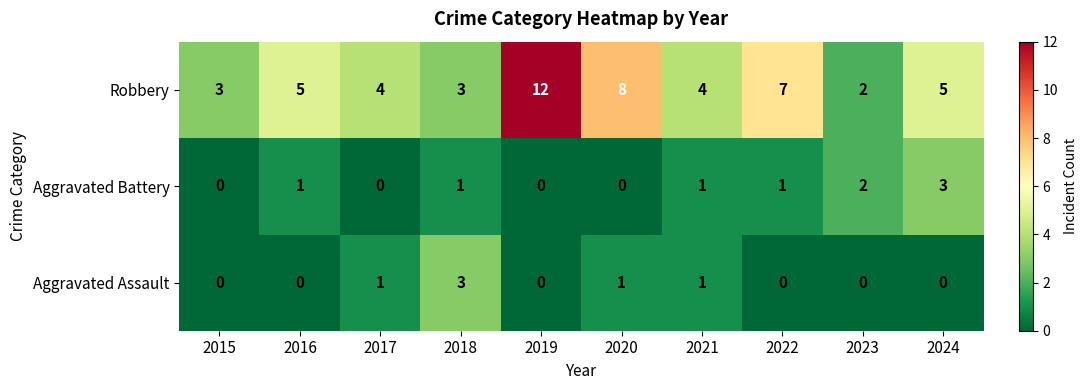

Which series has the largest range (max minus min)?

Robbery